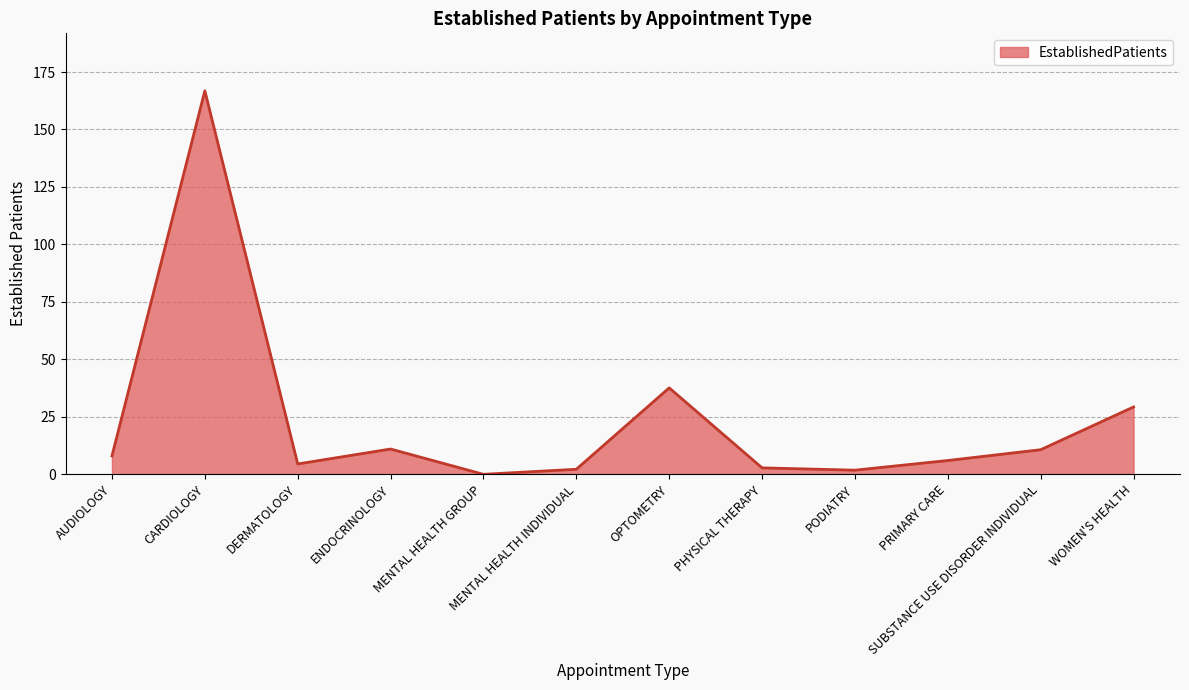

How many interior local valleys (lower than both neighbors) does the data have?

3